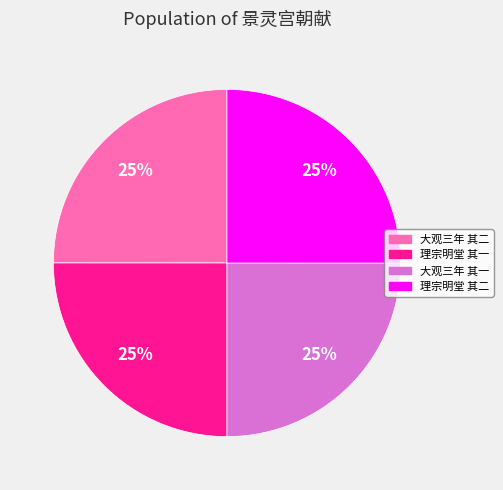

Does any single category account for the majority?

No